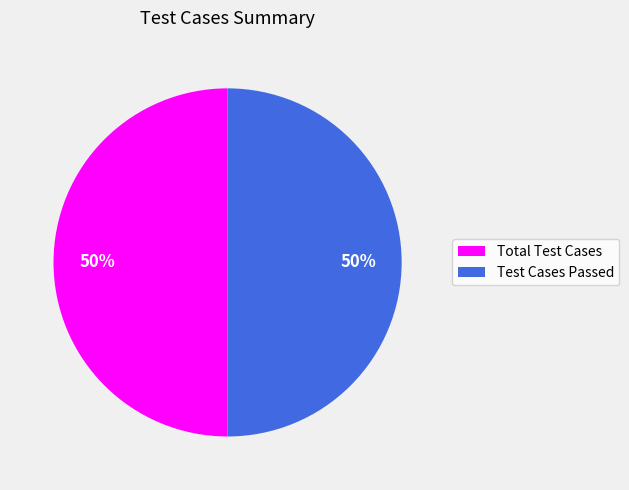

Approximately how many times larger is the value at Total Test Cases compared to Test Cases Passed?

1.0